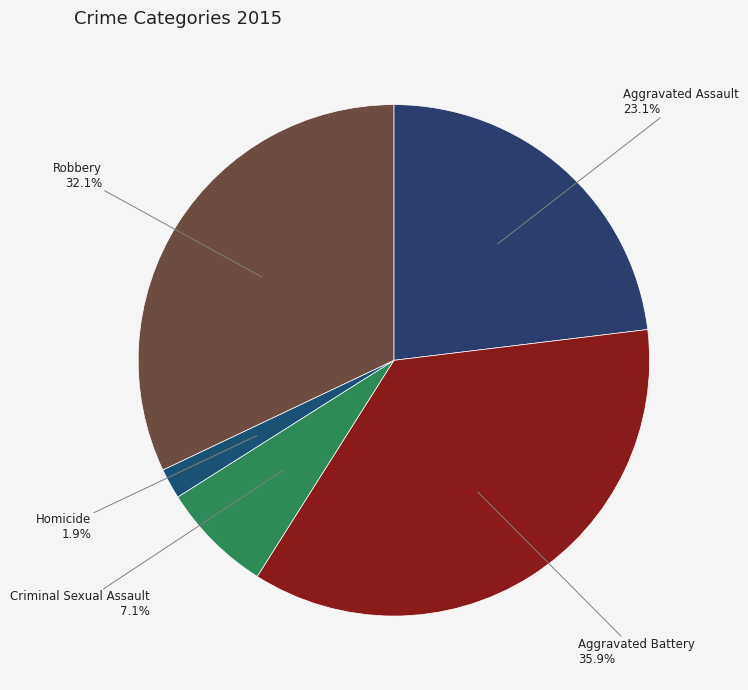

Is there a majority slice in this chart?

No